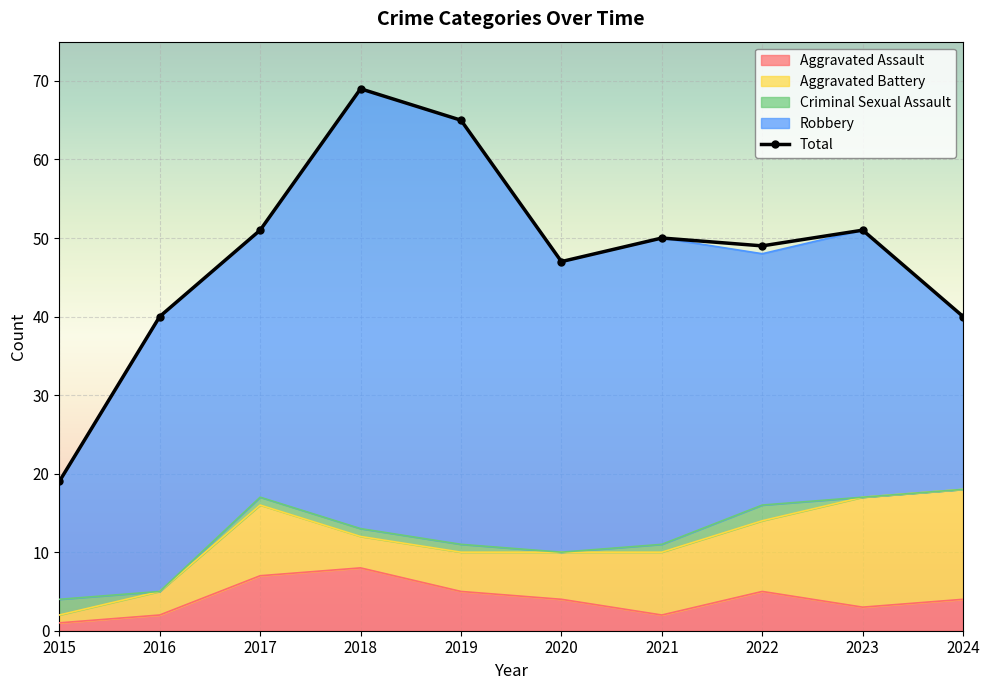

True or false: Aggravated Battery and Total cross at least once.

False